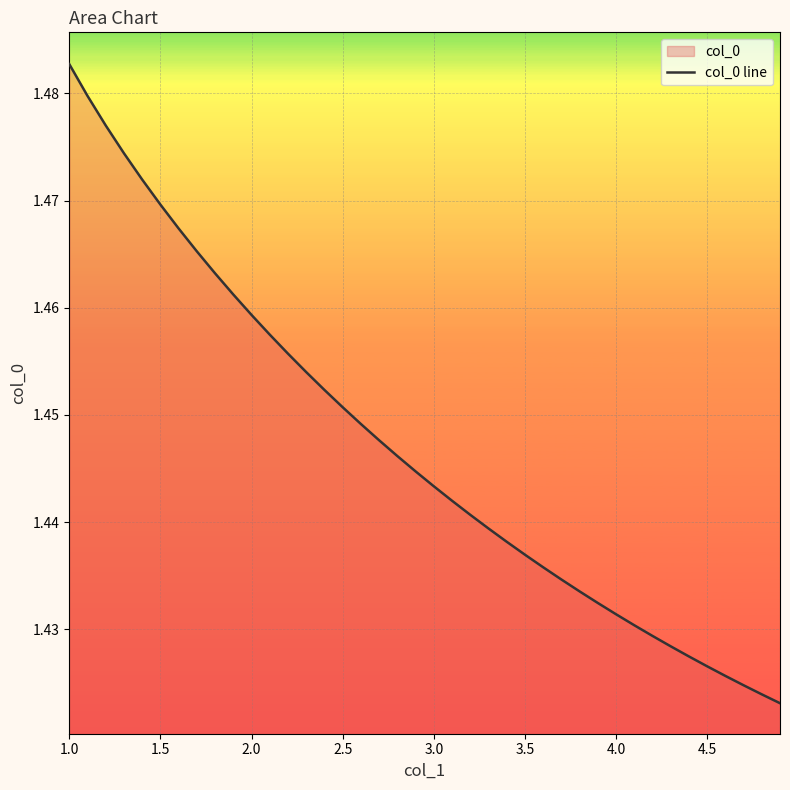

How many lines are shown in the chart?

1